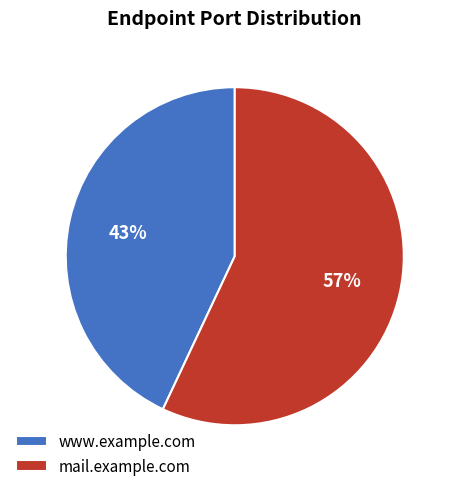

To the nearest percent, what portion does mail.example.com represent?

57%